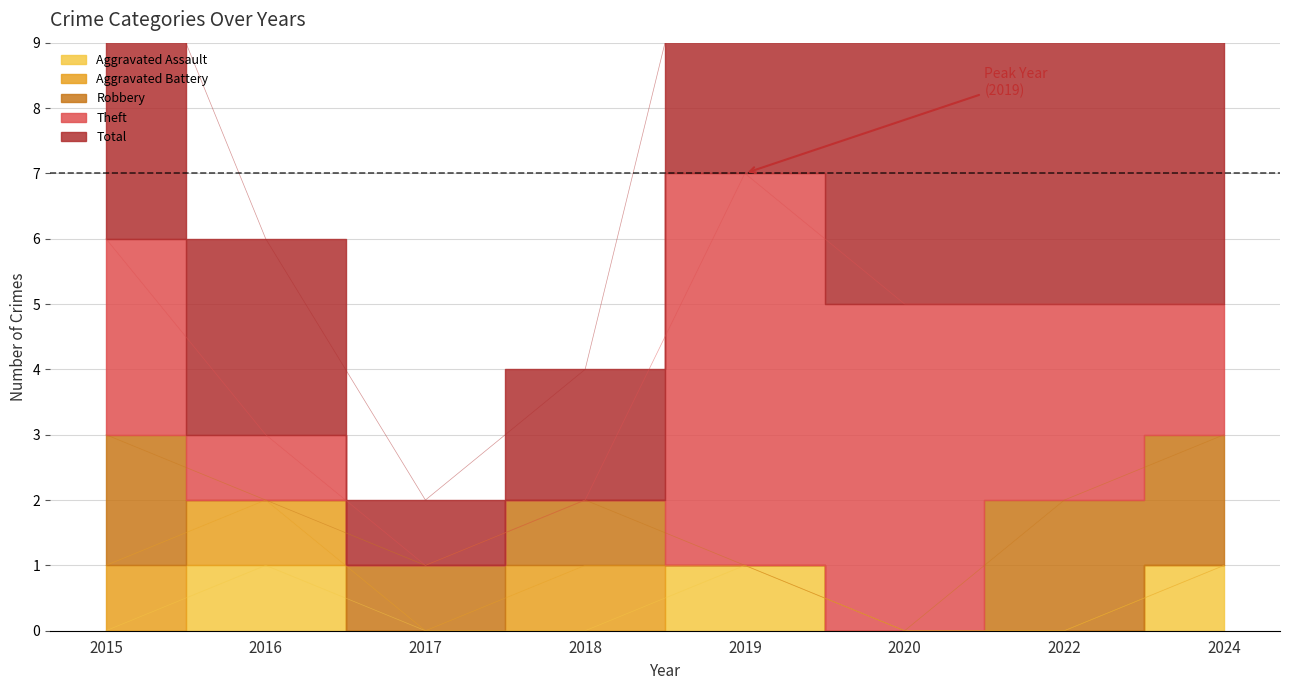

True or false: Total and Aggravated Assault intersect in this chart.

False